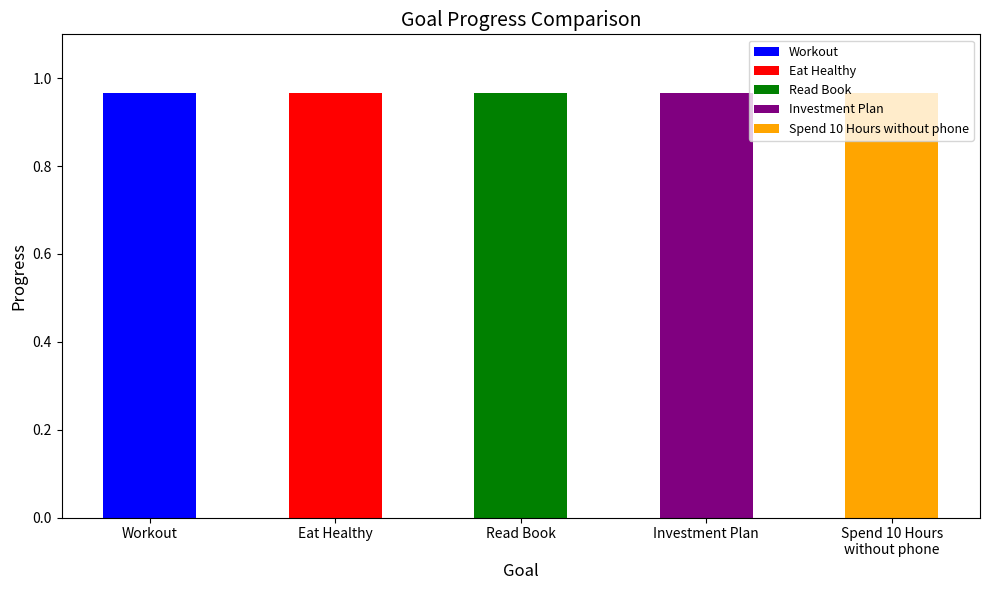

How many bars are there in each group?

5